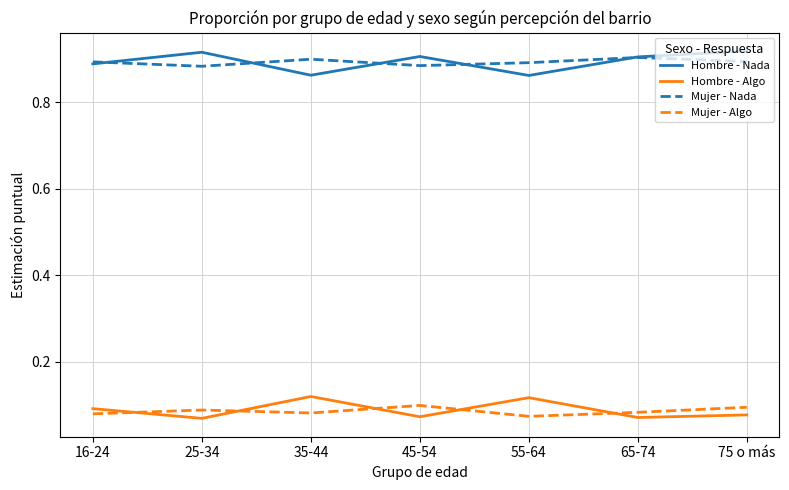

At how many categories does at least one series exceed 0?

7